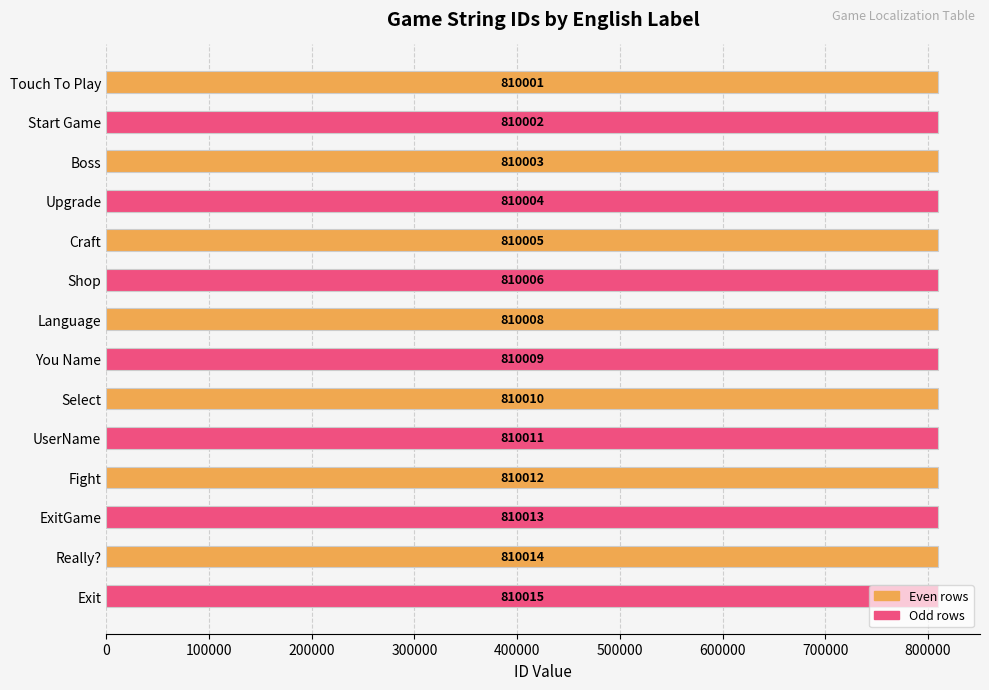

What is the average value?

810008